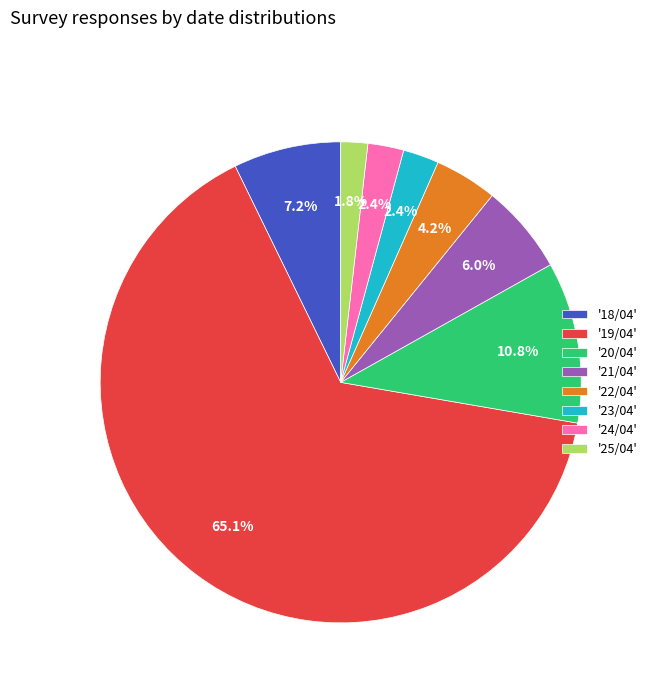

What is the total percentage of '18/04' and '25/04'?

9.0%